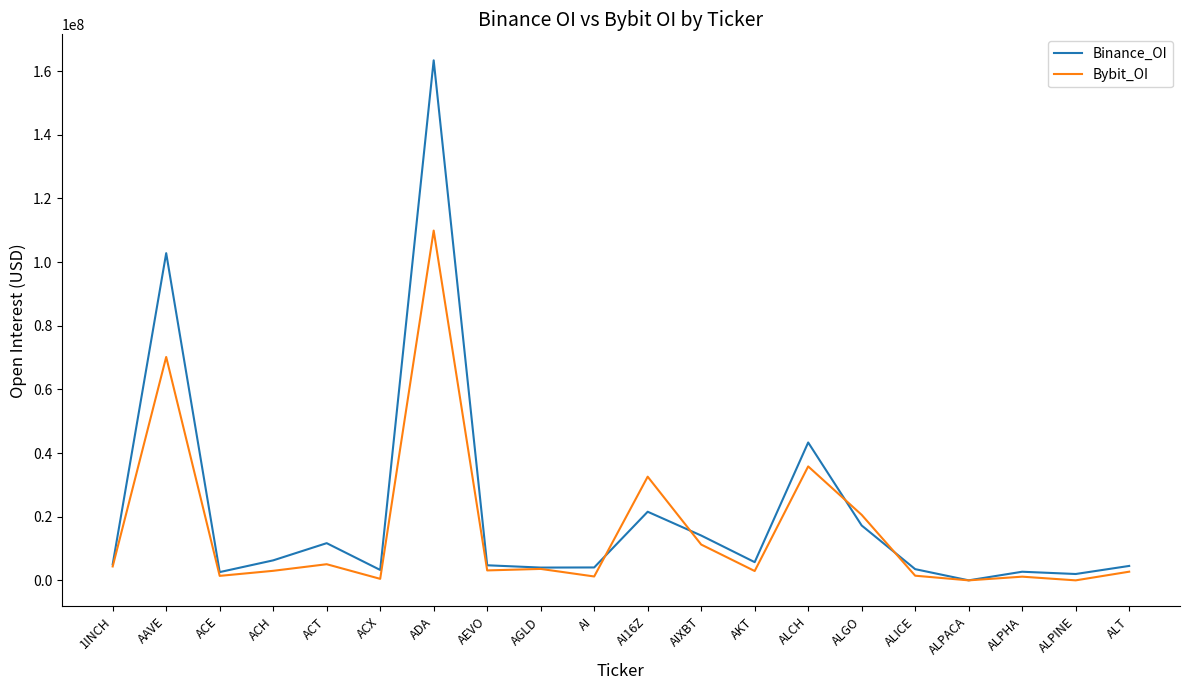

How many lines are shown in the chart?

2